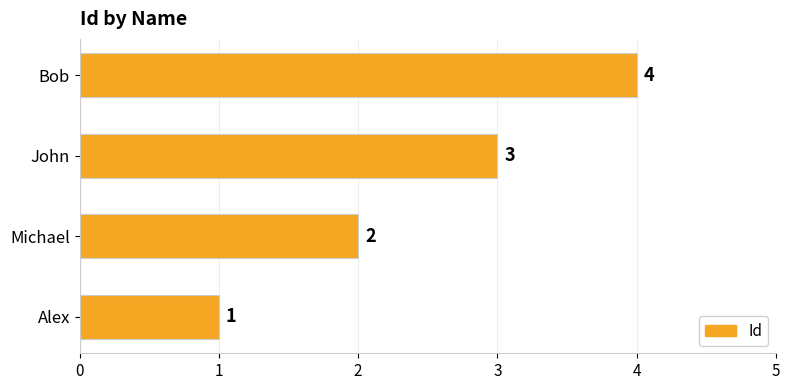

Between John and Michael, which is larger?

John